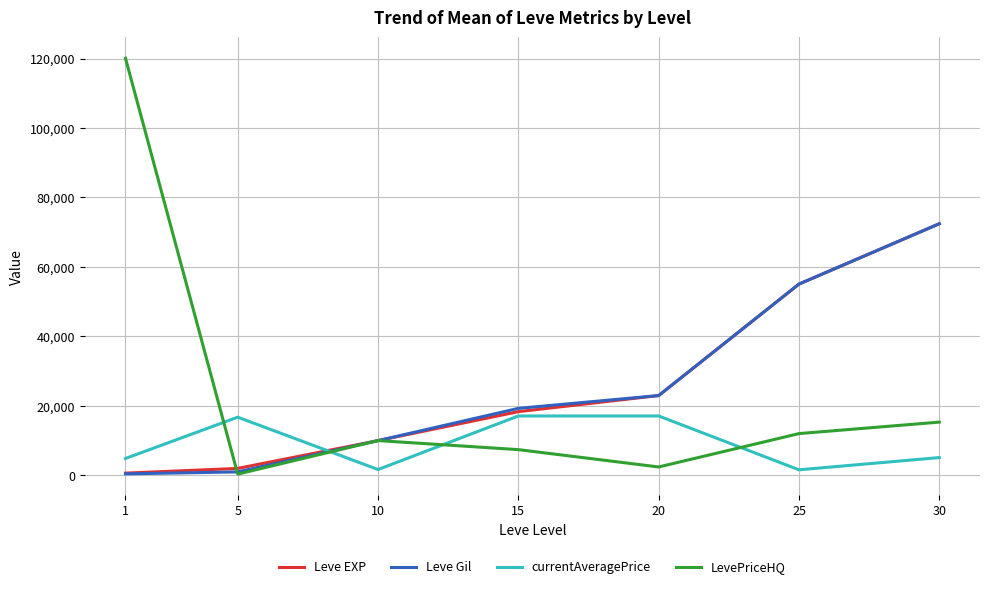

Which series has the largest range (max minus min)?

LevePriceHQ